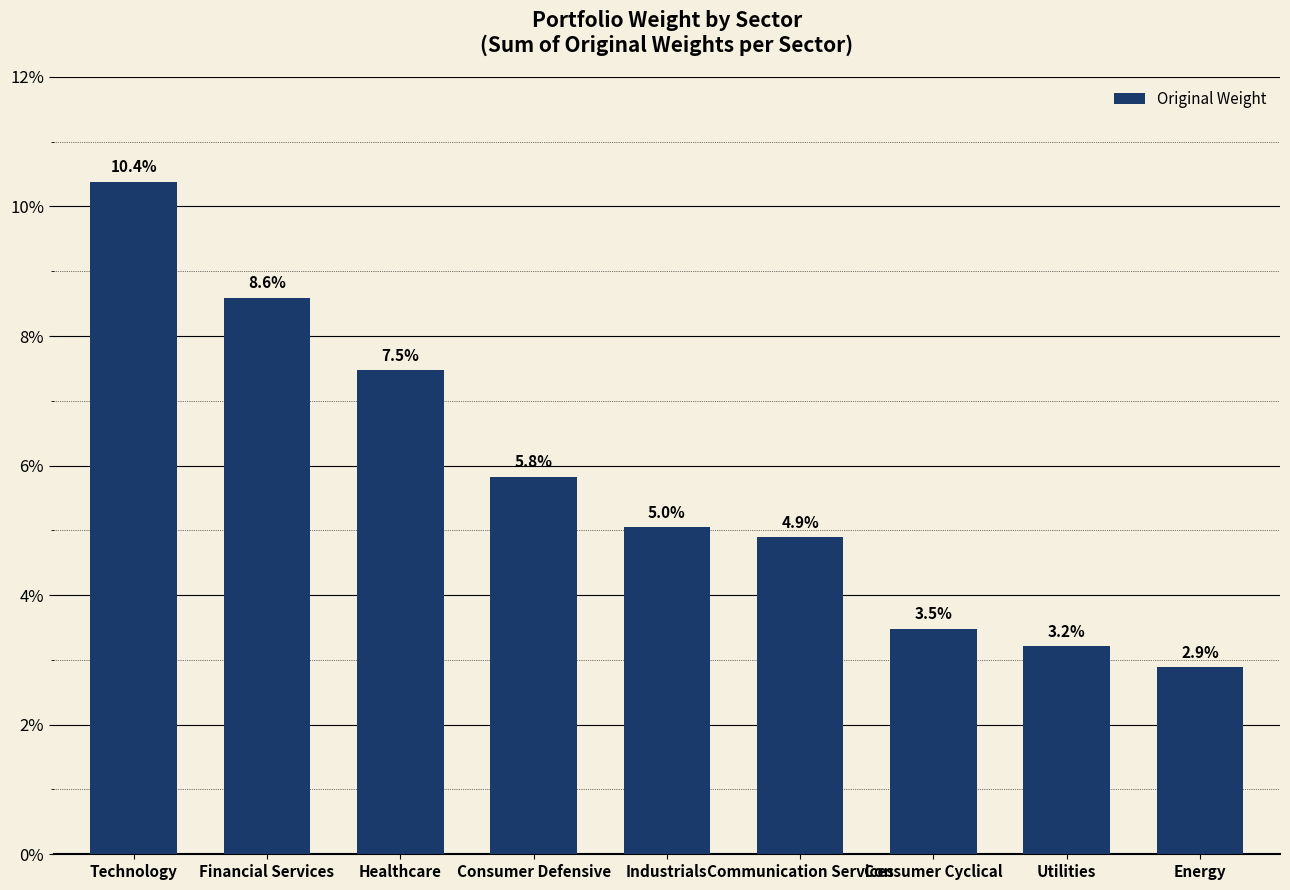

How many data points are less than 5?

4